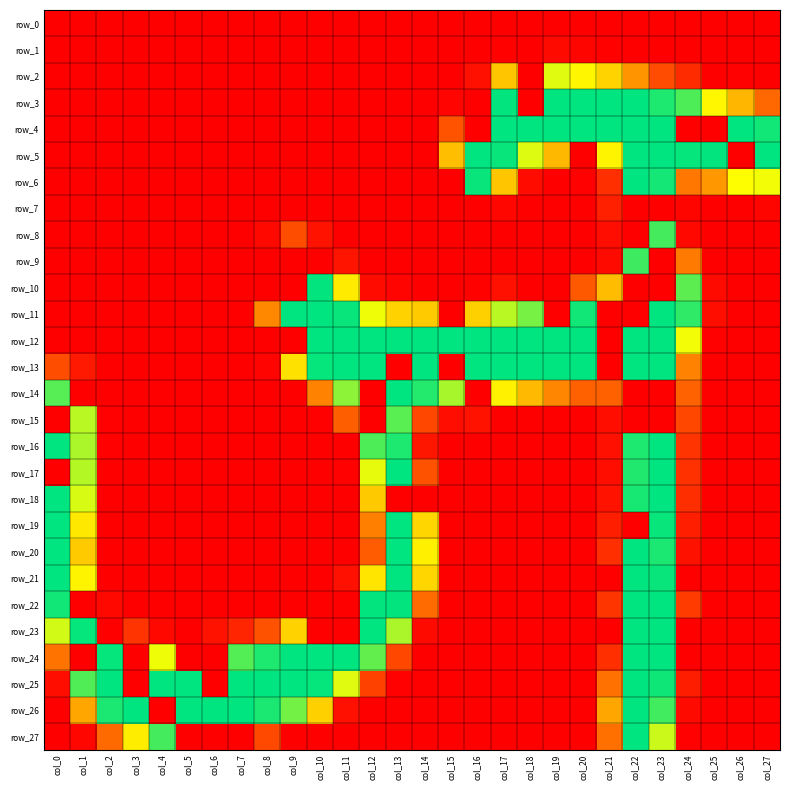

Which category has the highest value across all series?

col_19